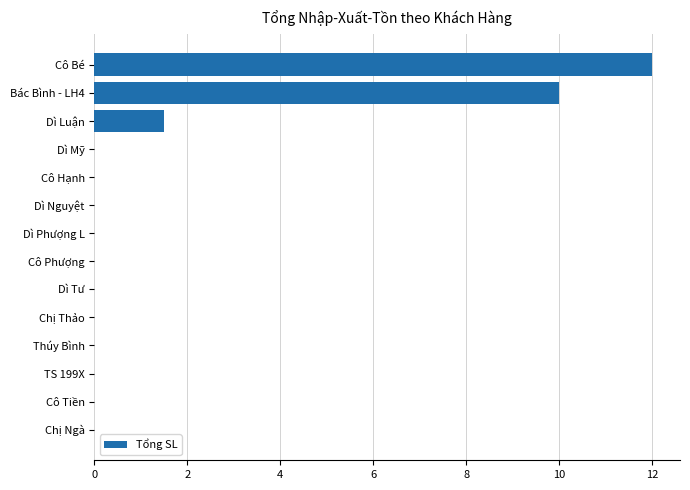

How many distinct data groups are displayed?

1